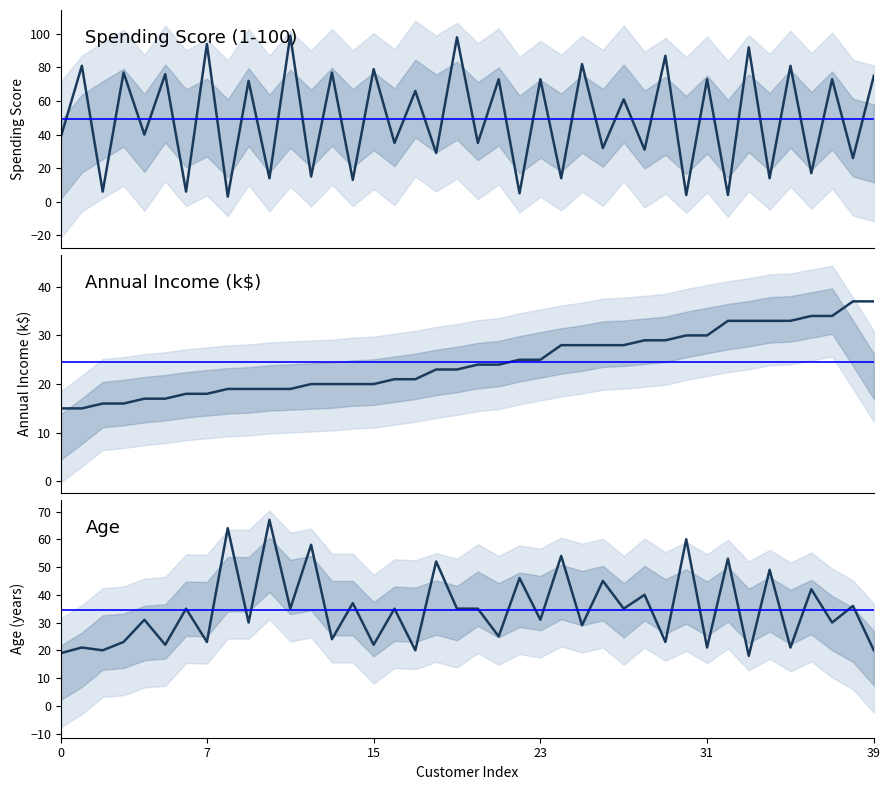

How many intersections are there between Spending Score (1-100) and Annual Income (k$)?

26